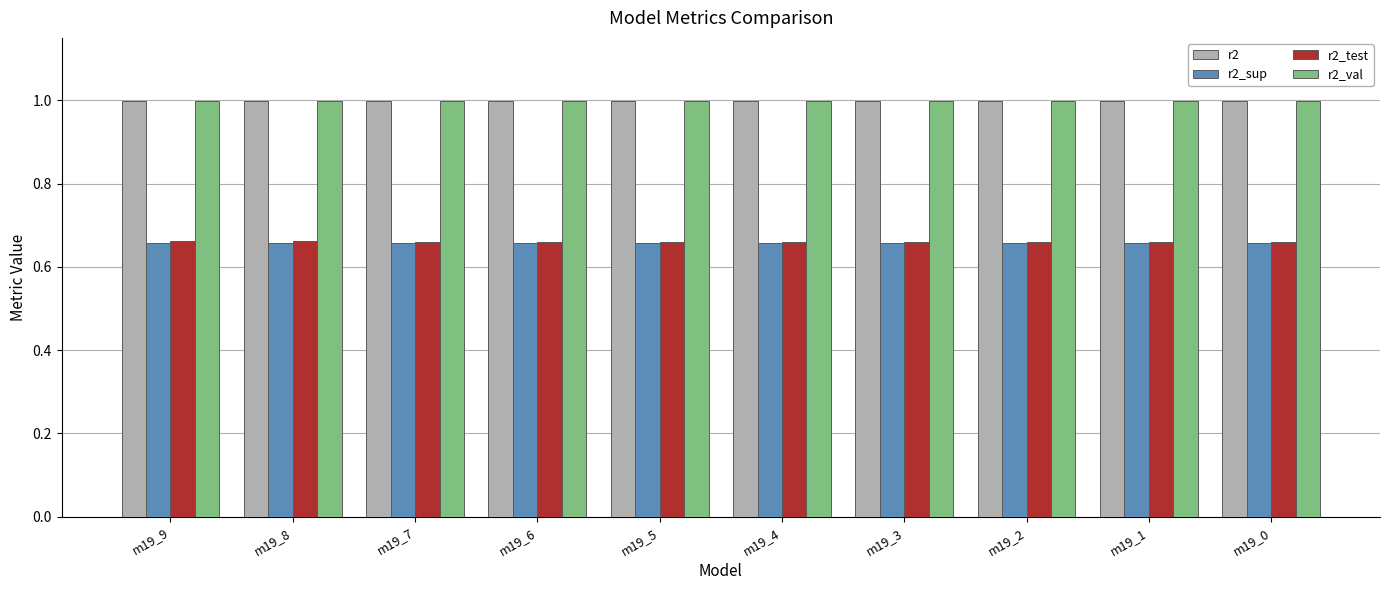

The r2 series shows 1.0 at m19_0. True or false?

True